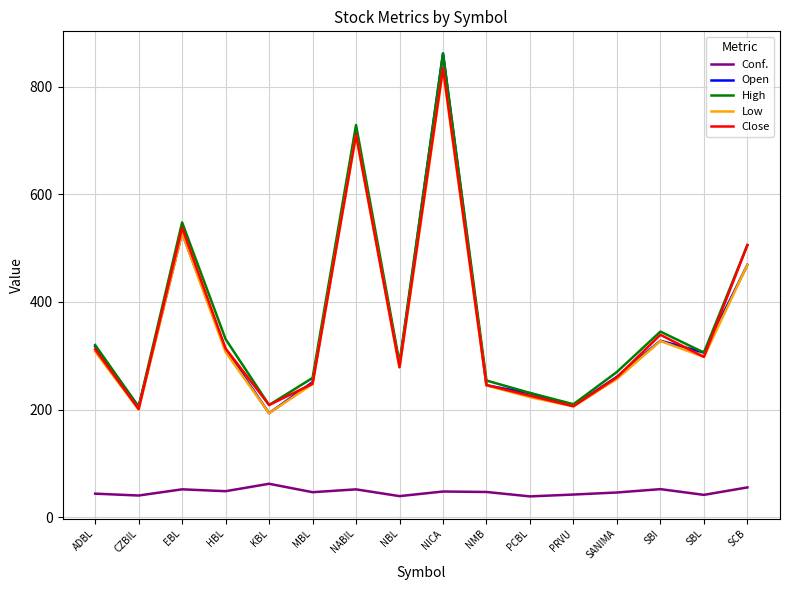

Is it true that Low equals 93.8 at HBL?

False